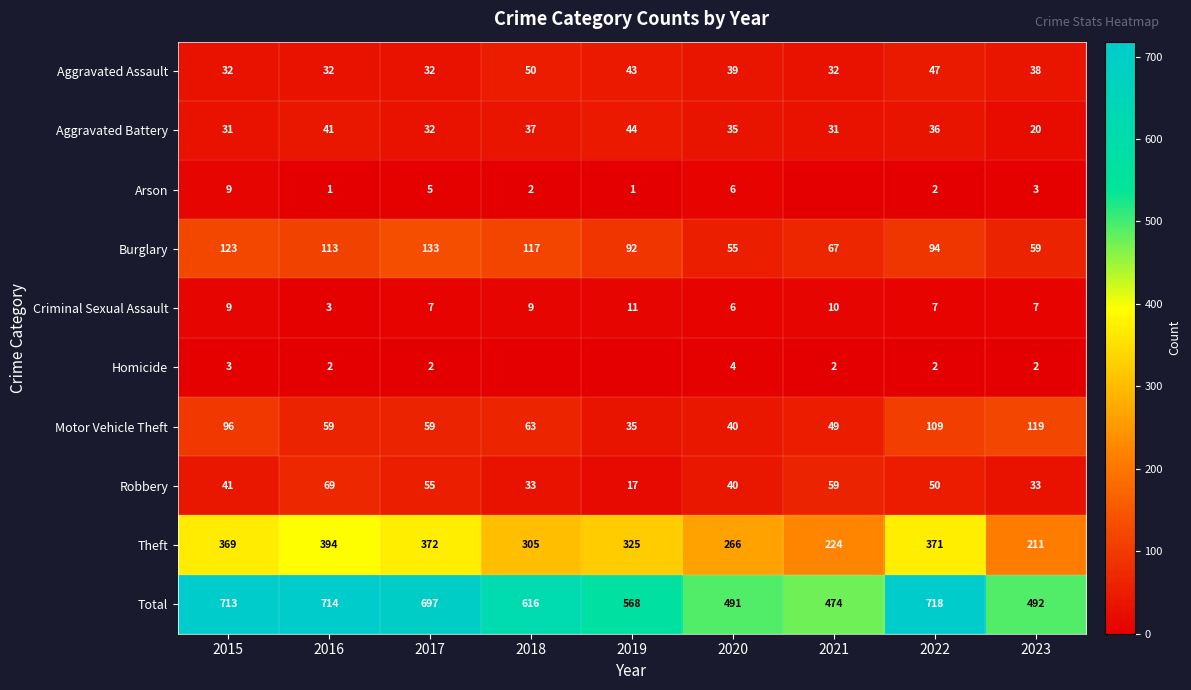

What is the greatest value displayed?

718